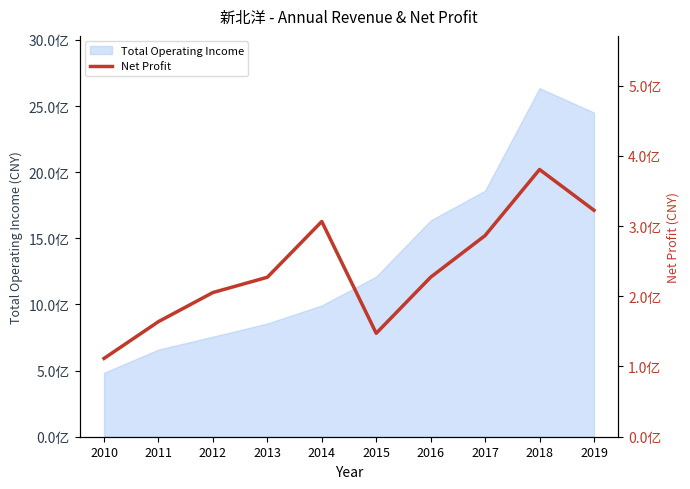

Is it true that the value at 2015 is 201890686.9?

False